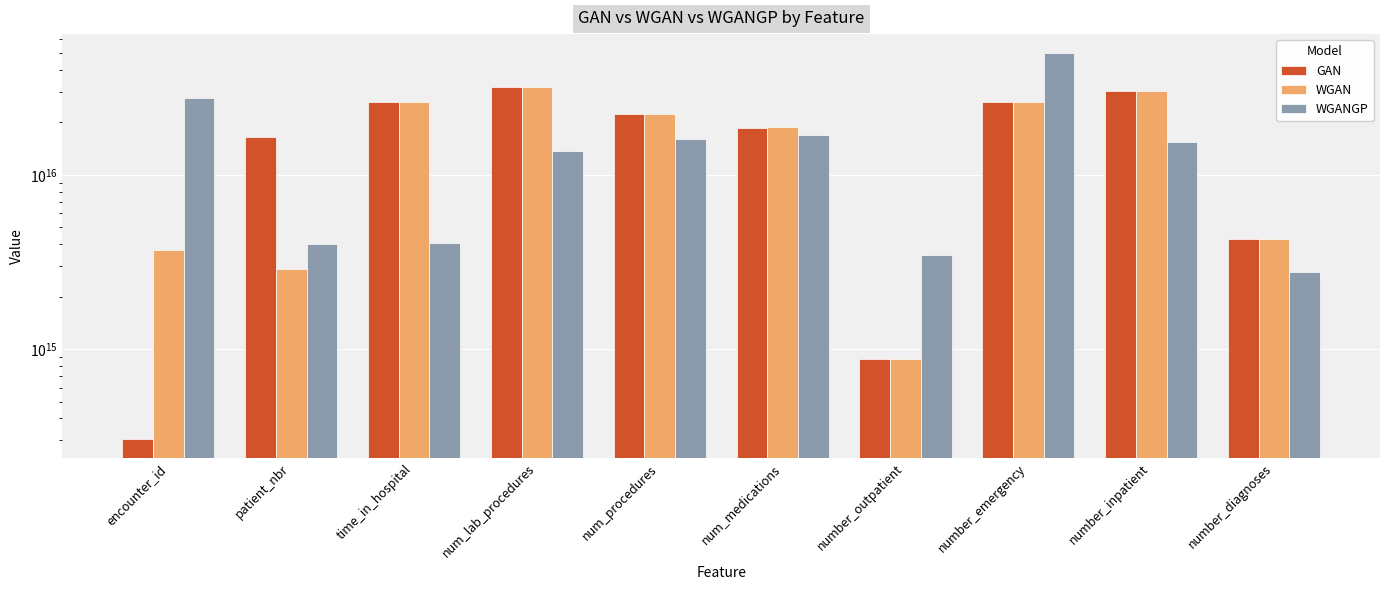

Reading left to right, transcribe all the data shown in this chart.

GAN: 305836193082274	16558262000665084	26122975937255768	32009355994510976	22328839363507128	18526926969714836	879421792103827	26031080590456704	30265043147538288	4281737843025503
WGAN: 3721693689916501	2866994909414868	26122975937255768	32134077084189392	22328839363507128	18777305288603272	879421792103827	26031080590456704	30265043147538288	4281737843025503
WGANGP: 27572669202099852	3990115242790711	4063772243714463	13671856185434714	15995944945594144	16878507998245928	3465529990370065	49783061398854136	15435440425122644	2780668270144127